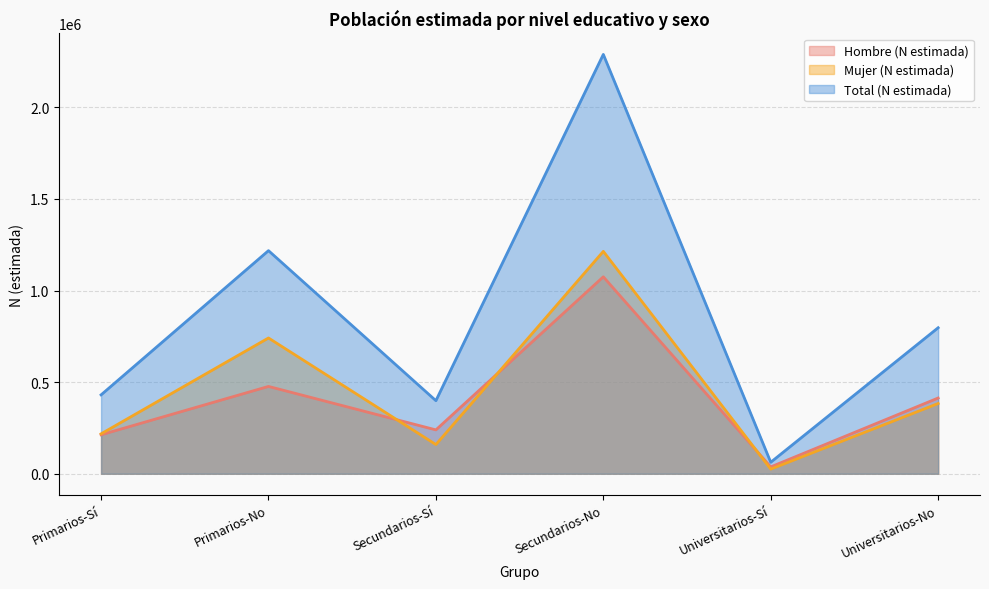

Is it true that Hombre (N estimada) equals 284831 at Universitarios-No?

False